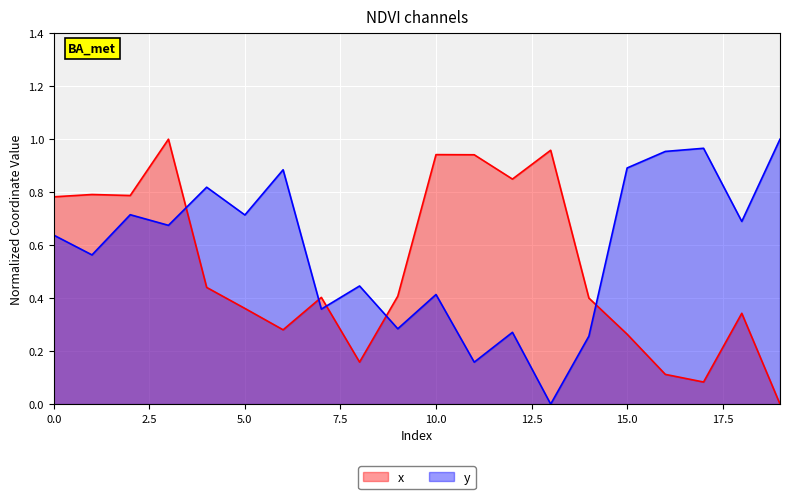

The x series shows 0.8 at 0.0. True or false?

True